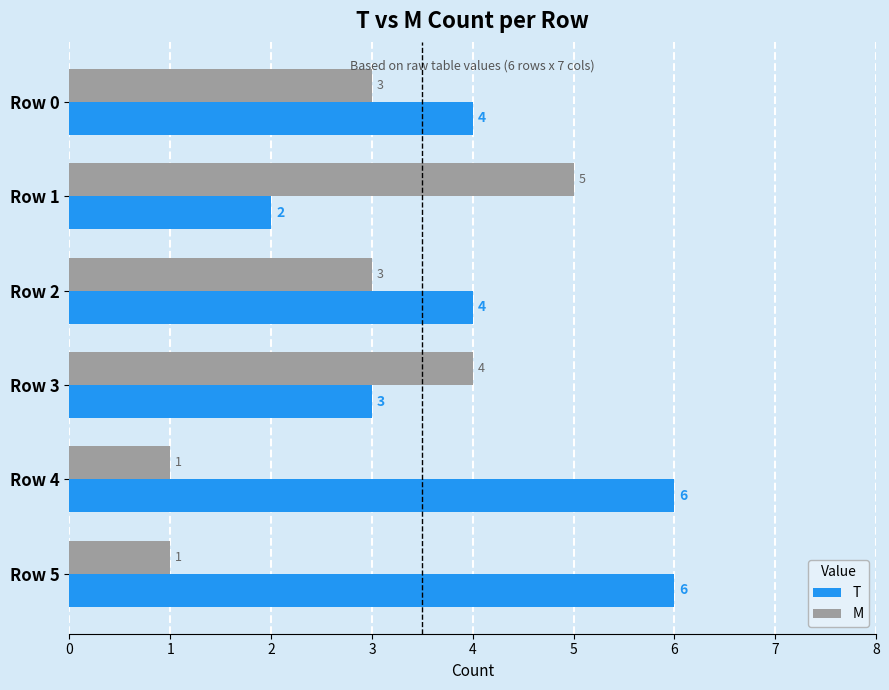

How many M values are between 1 and 4?

5